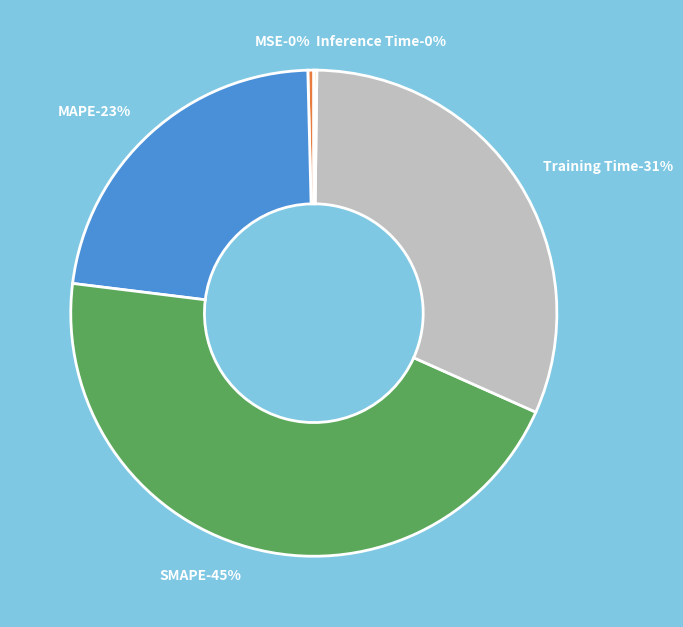

Rank the categories by value from highest to lowest.

SMAPE, Training Time, MAPE, MSE, Inference Time